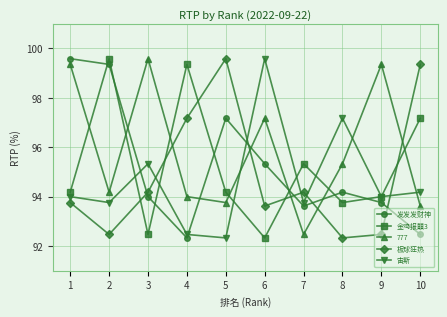

At which category does 777 reach its first local valley?

2